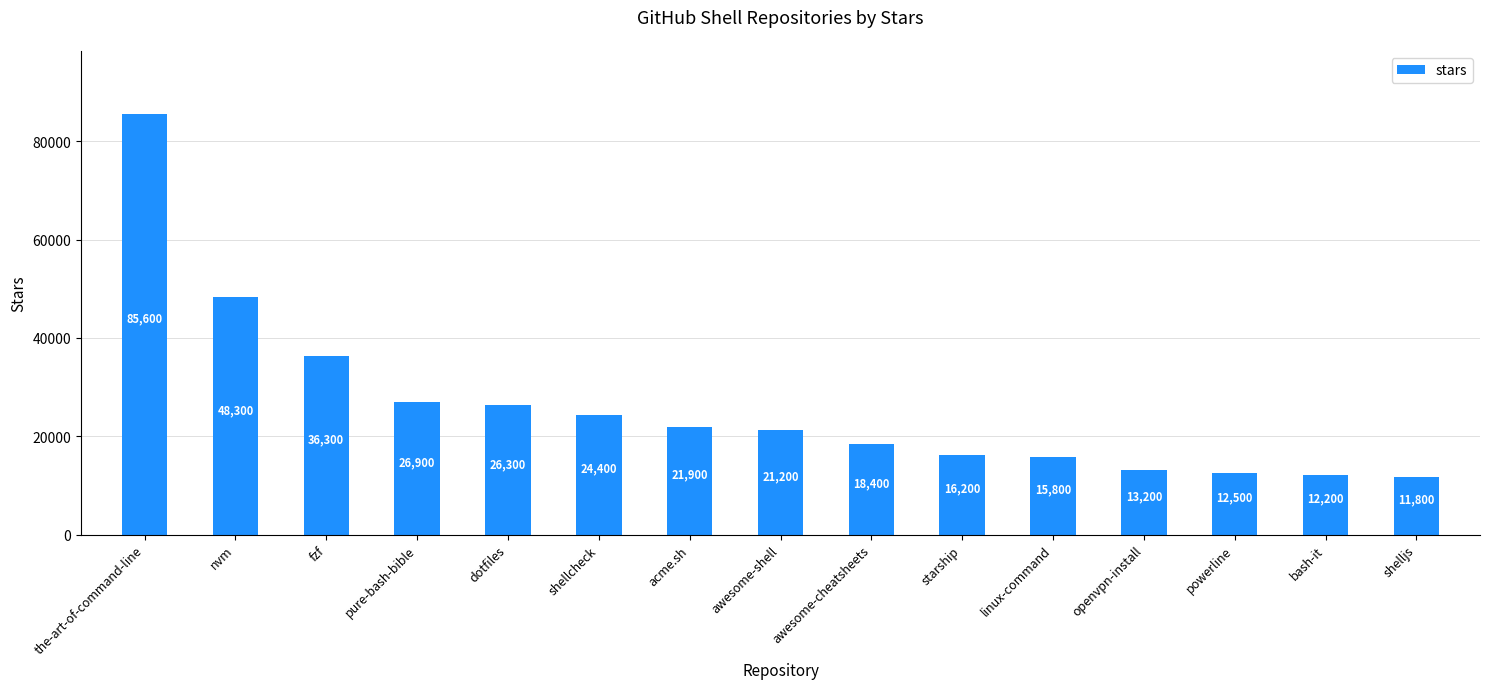

Which label corresponds to the largest value in the chart?

the-art-of-command-line